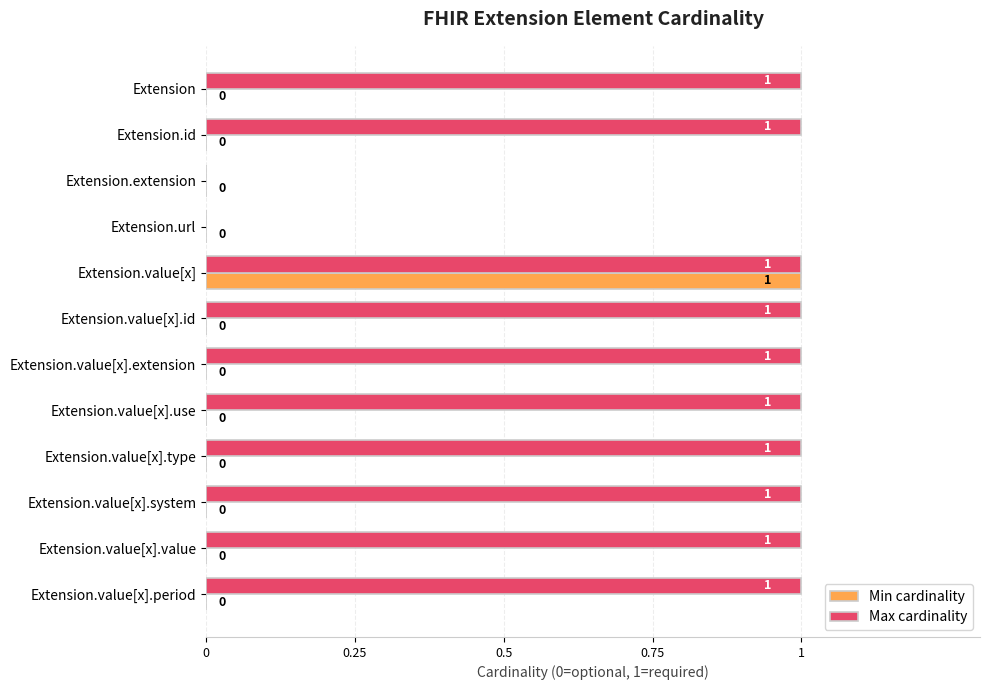

Which series has the largest total across all categories?

Max cardinality